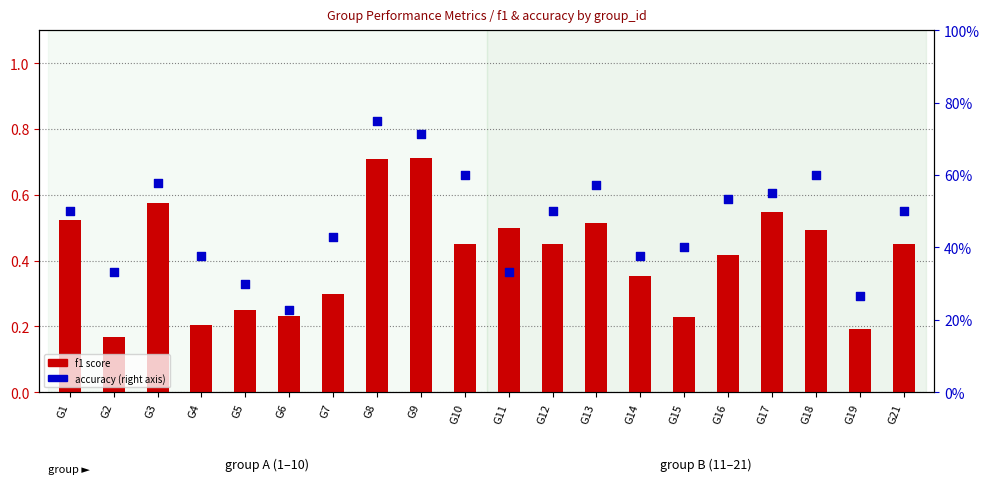

Which series has the largest total across all categories?

accuracy